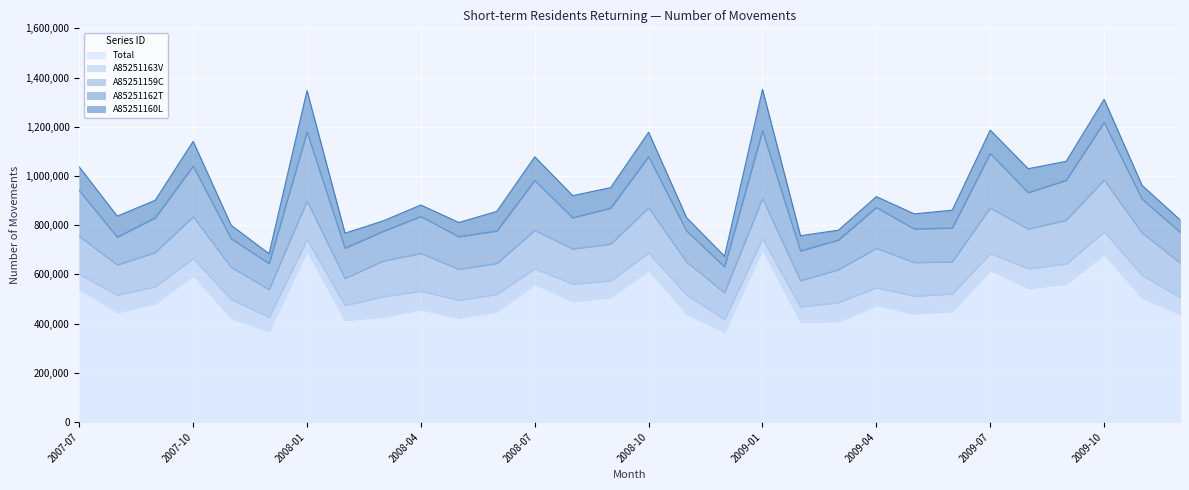

In A85251160L, how many points are higher than both neighbors (excluding endpoints)?

7